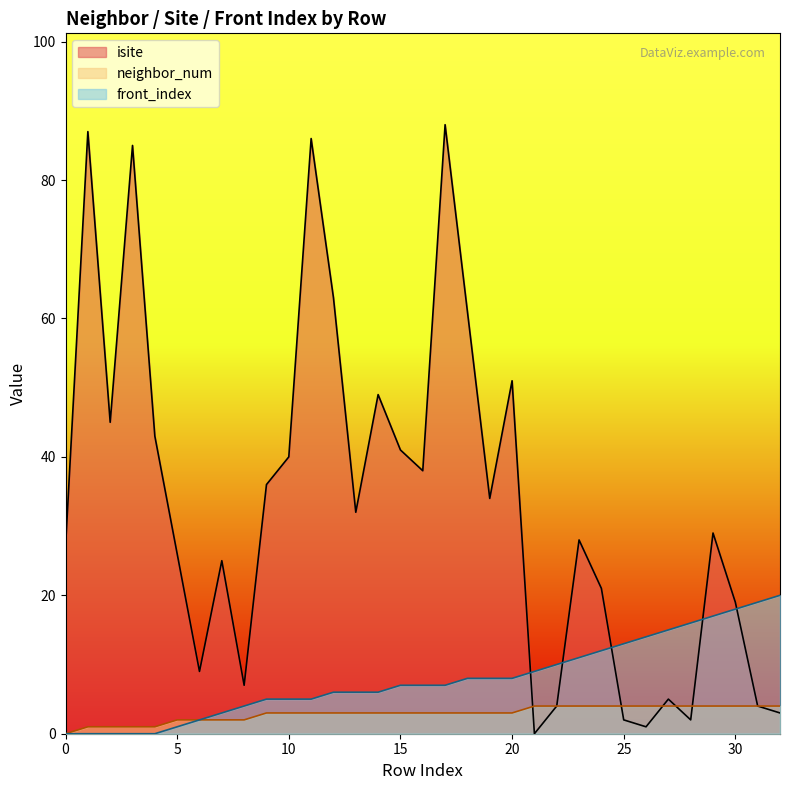

What is the difference between the maximum and second lowest values in the front_index series?

20